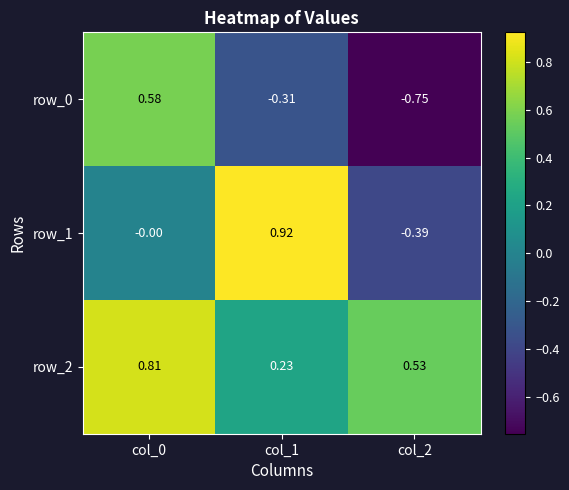

How many series are shown in this chart?

3